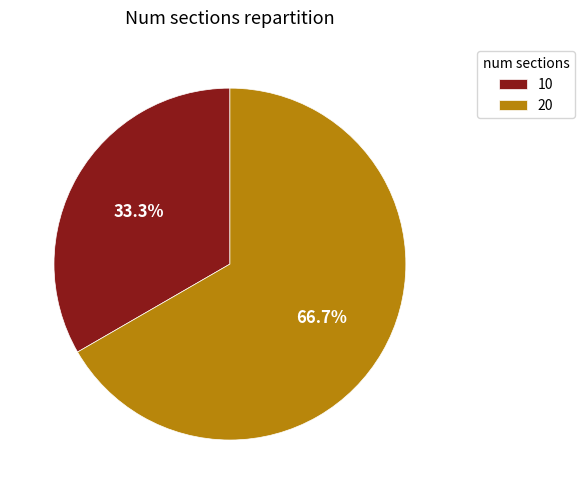

Between 20 and 10, which is larger?

20